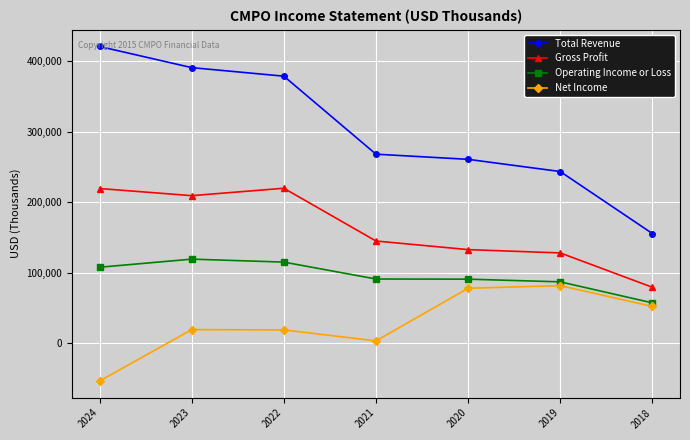

True or false: Gross Profit and Net Income cross at least once.

False